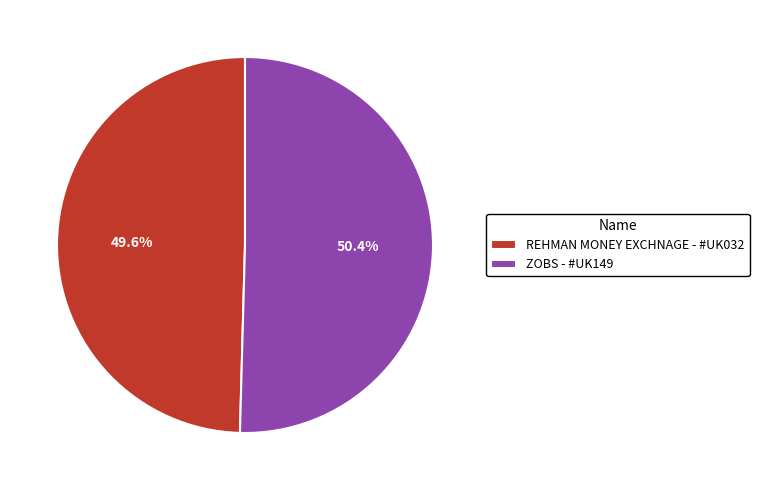

To the nearest percent, what percentage of the pie is ZOBS - #UK149?

50%